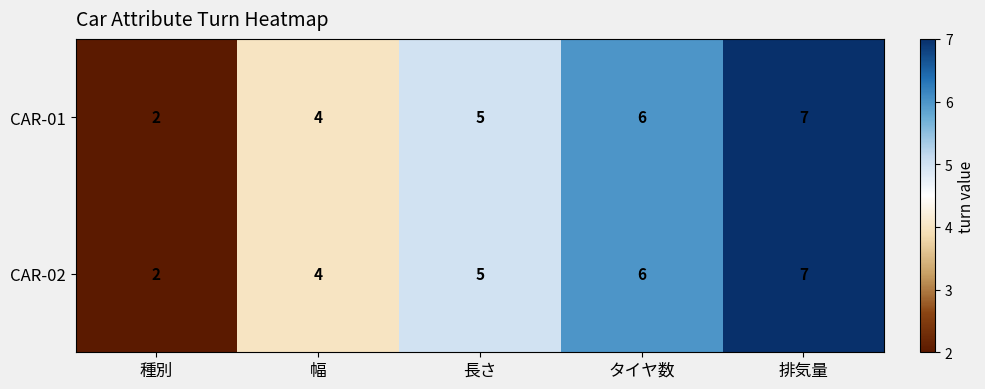

At which category is the sum across all series the highest?

排気量